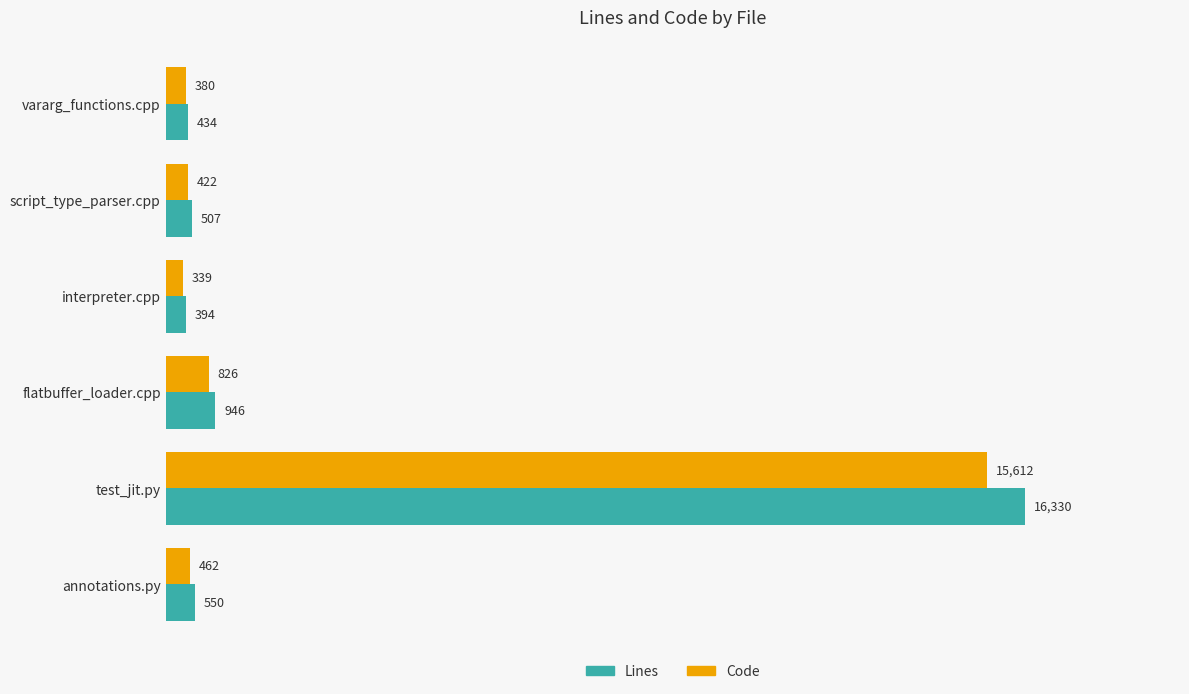

Rank the series by their average value, from lowest to highest.

Code, Lines